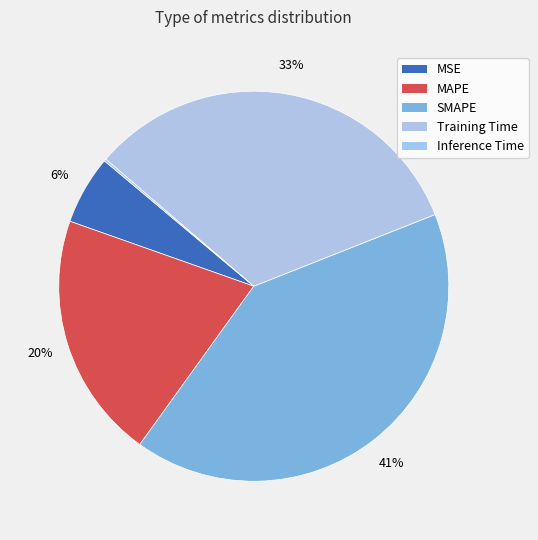

To the nearest percent, what percentage of the pie is MAPE?

20%